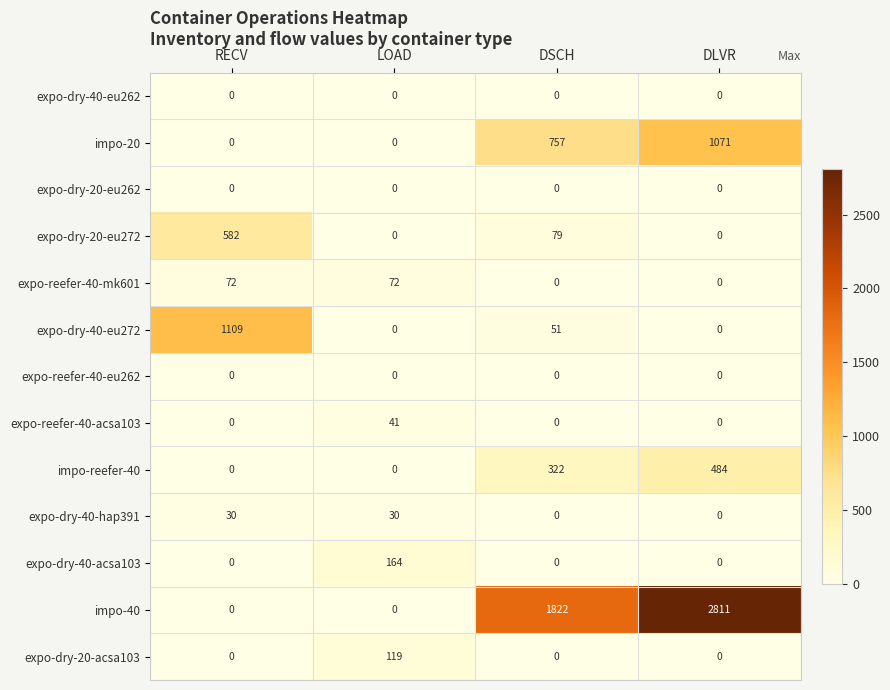

What is the difference between the highest and lowest values at DSCH?

1822